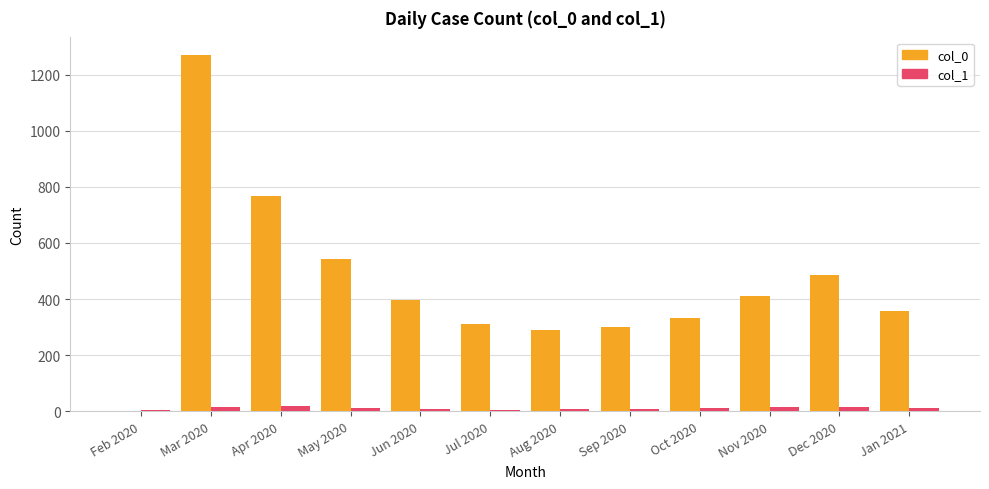

What is the greatest value displayed?

1269